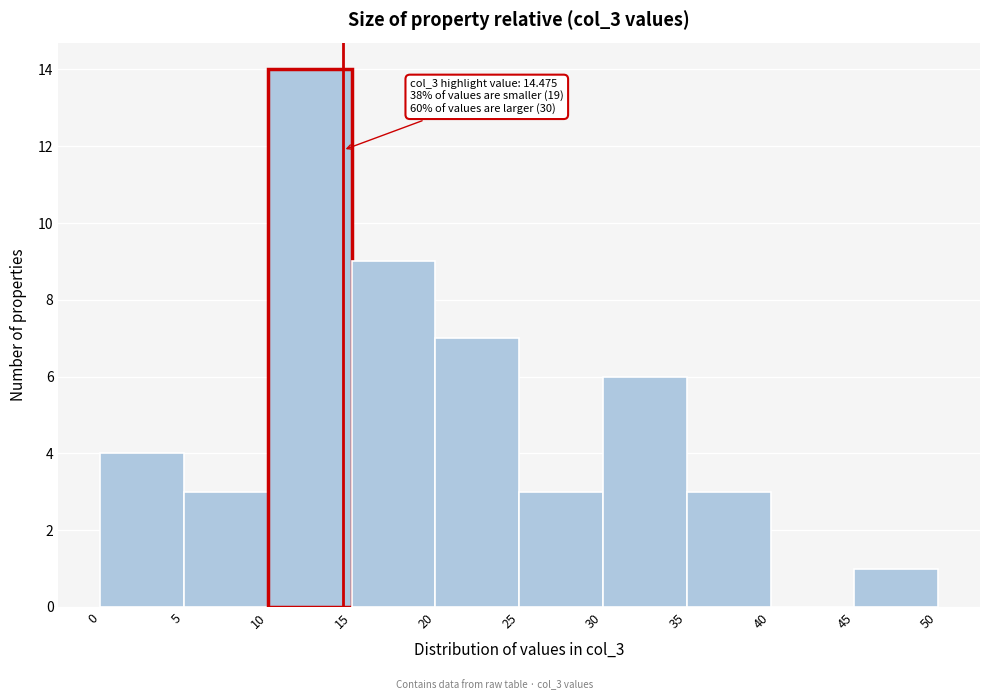

Which range on the x-axis has the tallest bar?

10 to 15